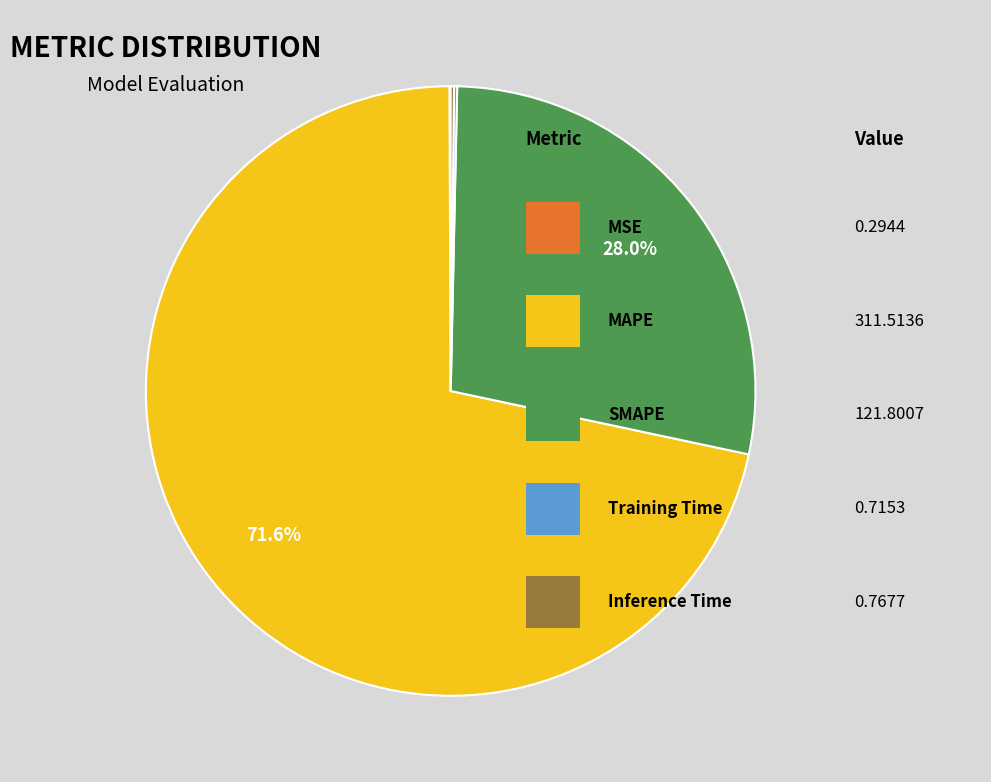

Is there any slice that represents more than half of the pie?

Yes